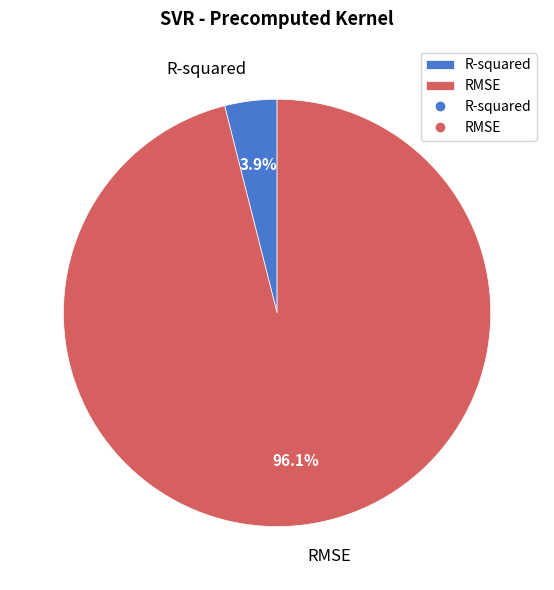

Which slice is the smallest?

R-squared